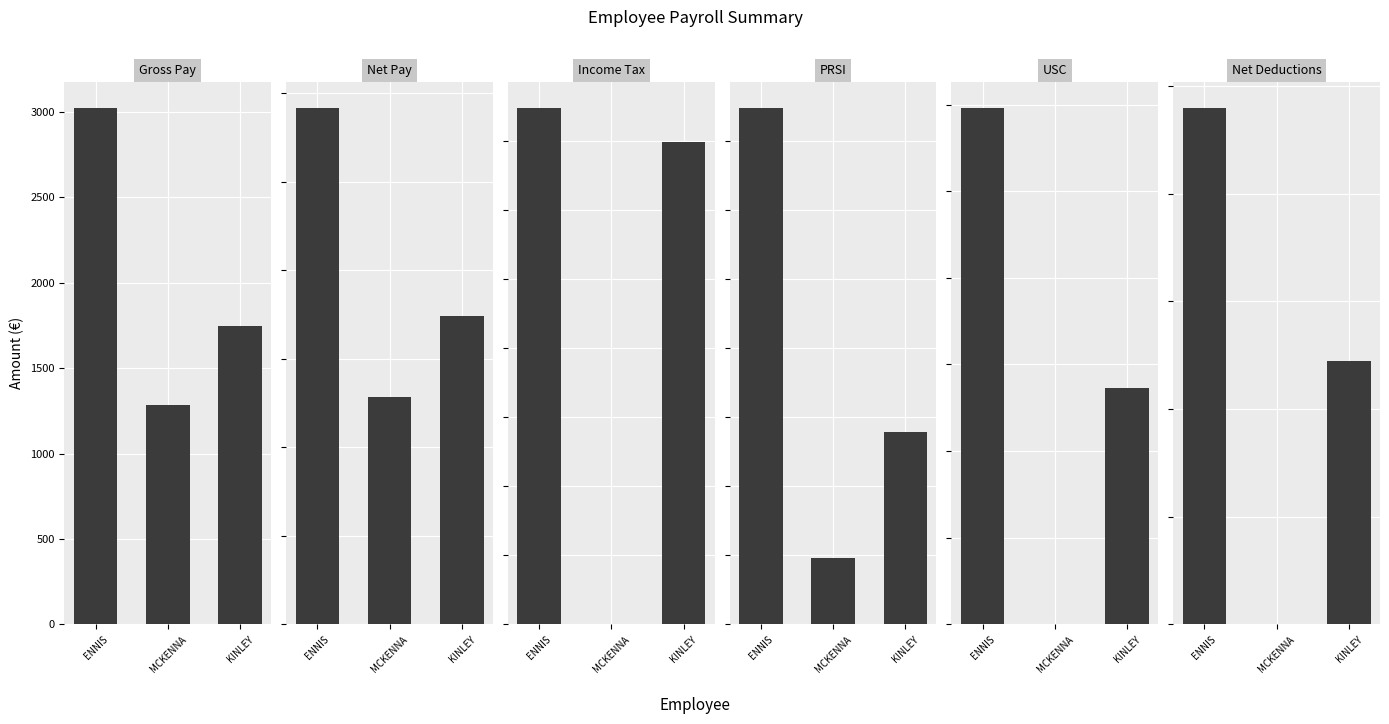

Reading right to left, what are all the values shown in this chart?

Gross Pay: 1744.6	1287.0	3021.9
Net Pay: 1744.6	1287.0	2916.9
Income Tax: 348.8	0.0	373.6
PRSI: 55.7	19.1	149.5
USC: 136.2	0.0	297.9
Net Deductions: 49.0	0.0	95.9